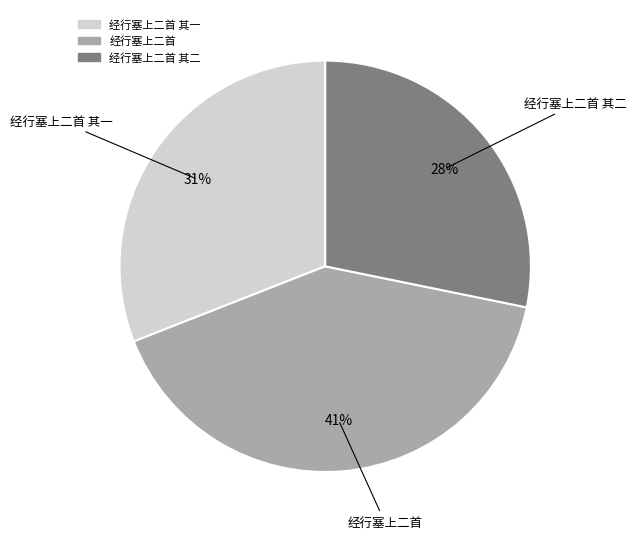

Does any single category account for the majority?

No